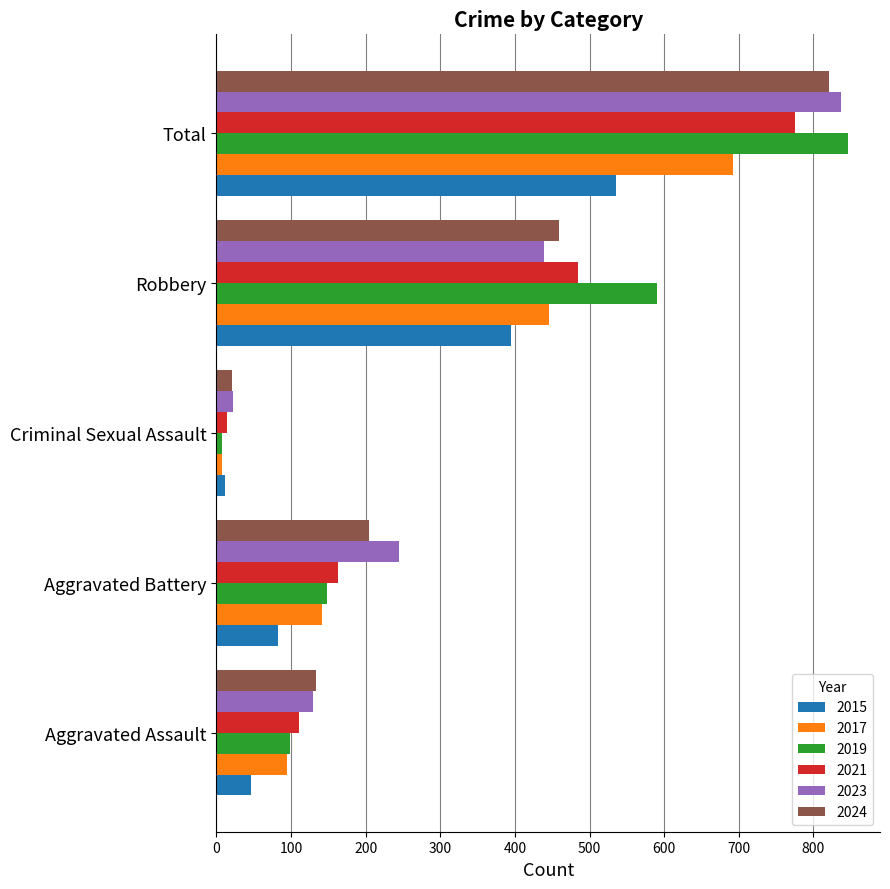

What is the difference between the highest and lowest values at Total?

312